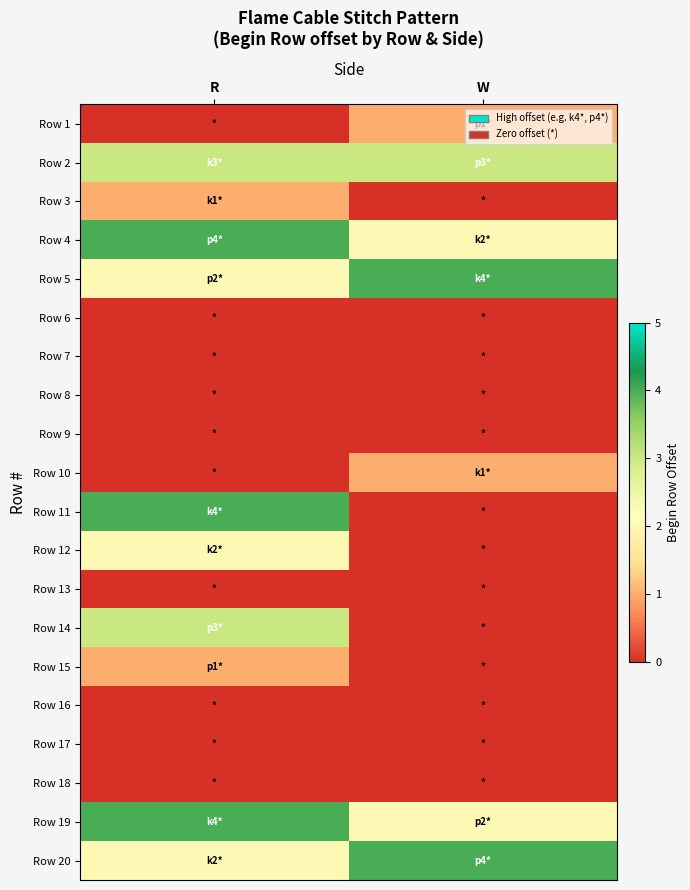

Reading right to left, list all the values displayed in this chart.

Row 1: W=1	R=0
Row 2: W=3	R=3
Row 3: W=0	R=1
Row 4: W=2	R=4
Row 5: W=4	R=2
Row 6: W=0	R=0
Row 7: W=0	R=0
Row 8: W=0	R=0
Row 9: W=0	R=0
Row 10: W=1	R=0
Row 11: W=0	R=4
Row 12: W=0	R=2
Row 13: W=0	R=0
Row 14: W=0	R=3
Row 15: W=0	R=1
Row 16: W=0	R=0
Row 17: W=0	R=0
Row 18: W=0	R=0
Row 19: W=2	R=4
Row 20: W=4	R=2